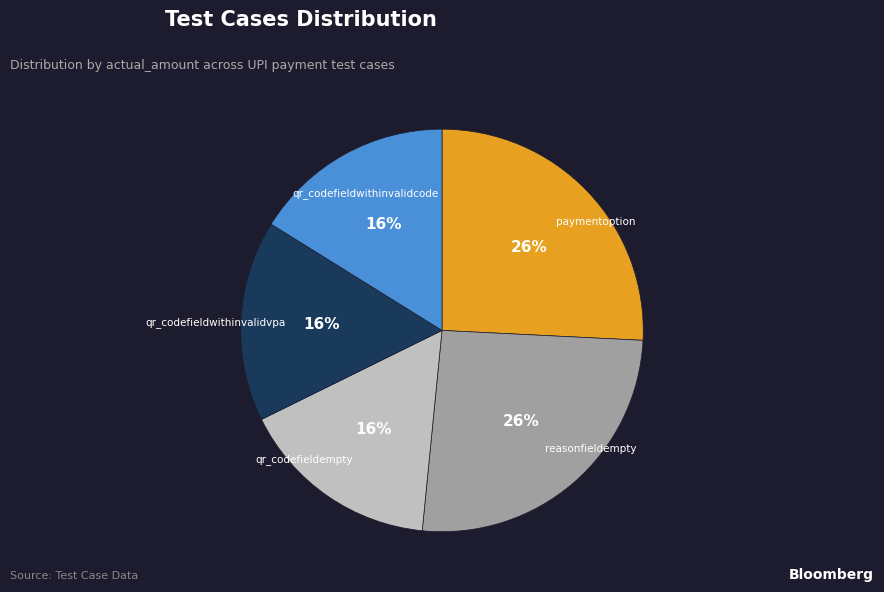

To the nearest percent, what percentage of the pie is reasonfieldempty?

26%